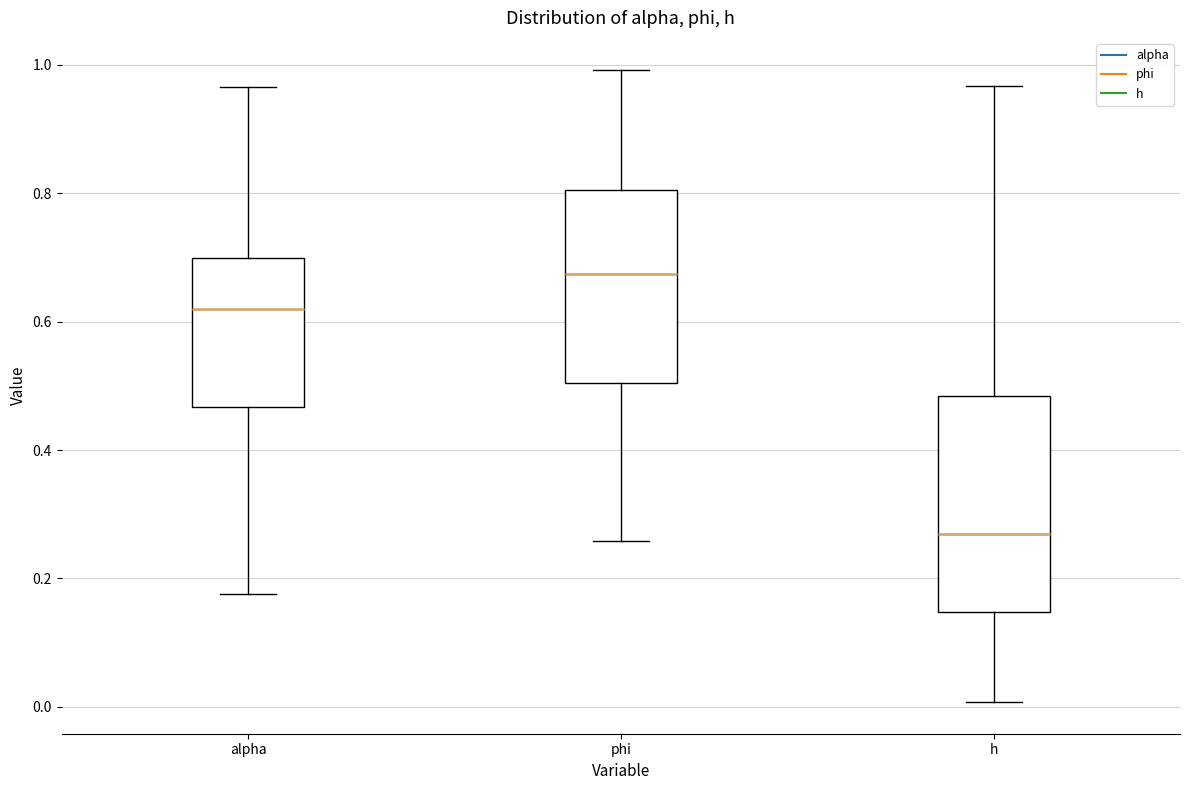

Reading left to right, transcribe this box plot: for each box, give where its median line is, the range the box spans, and where its two whiskers end, as read against the y-axis. The values are not printed on the chart, so give them approximately, as read against the axis.

alpha: median 0.62, box 0.46 to 0.70, whiskers 0.18 to 0.96
phi: median 0.68, box 0.50 to 0.80, whiskers 0.26 to 1.00
h: median 0.26, box 0.14 to 0.48, whiskers 0.00 to 0.96